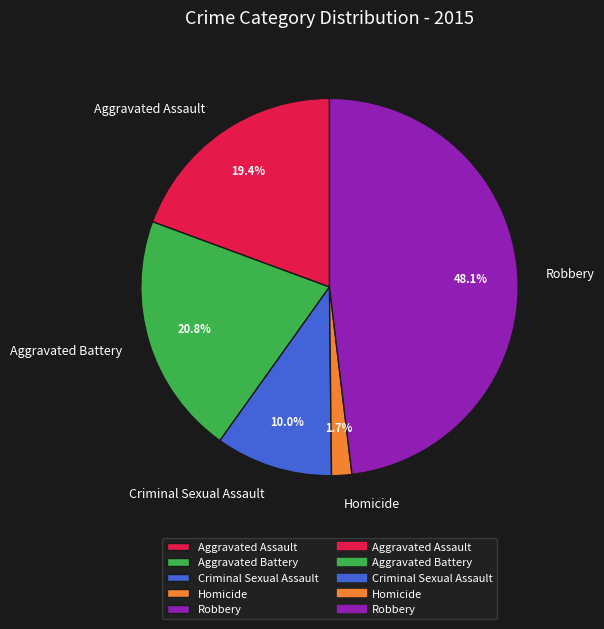

Which has a higher value, Homicide or Criminal Sexual Assault?

Criminal Sexual Assault